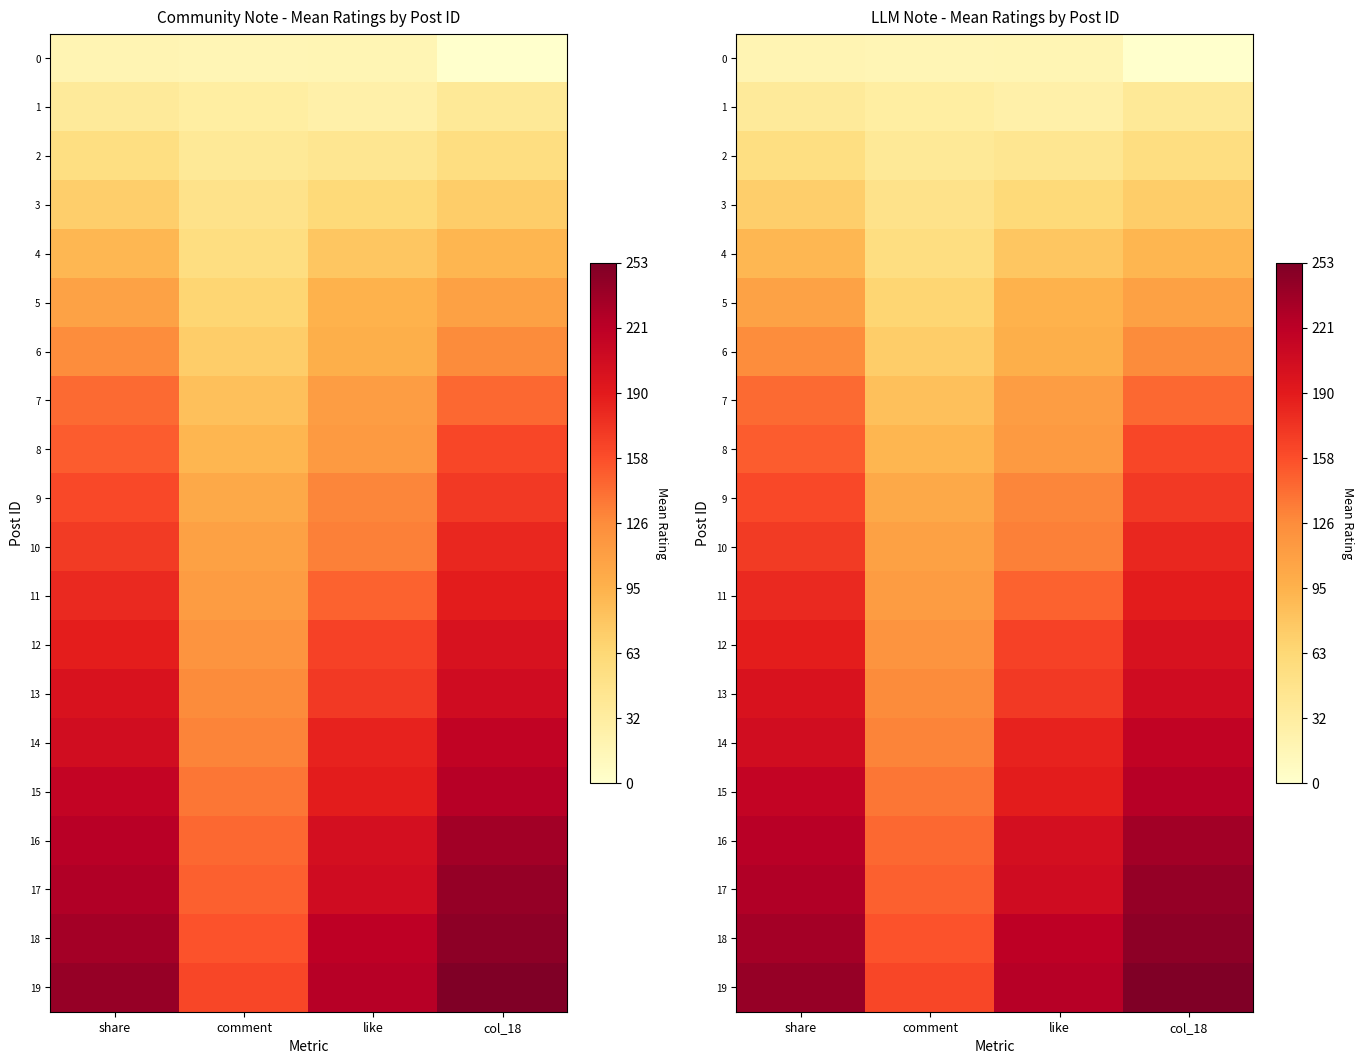

True or false: 15 has a value of 86 at like.

False